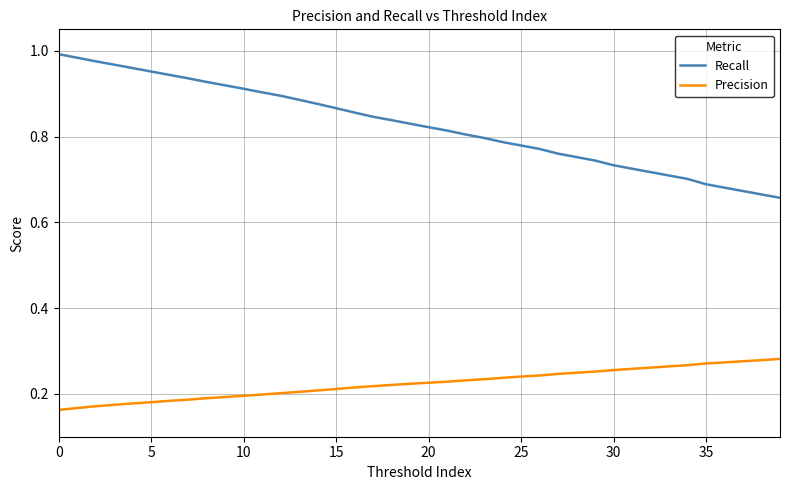

Which series has the widest spread of values?

Recall